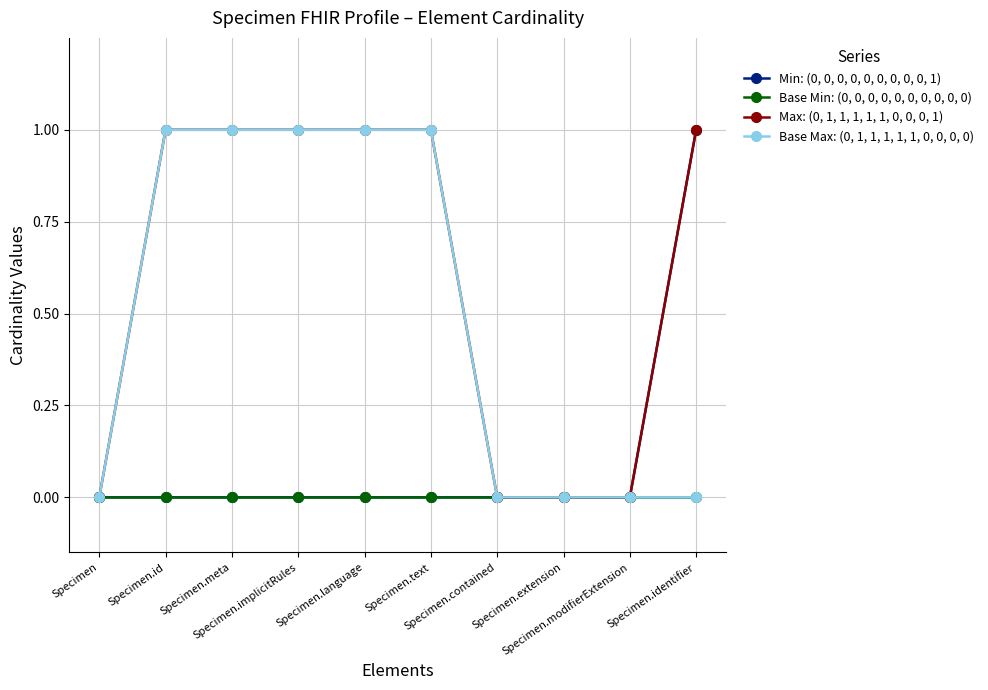

Rank the series by their average value, from highest to lowest.

Max: (0, 1, 1, 1, 1, 1, 0, 0, 0, 1), Base Max: (0, 1, 1, 1, 1, 1, 0, 0, 0, 0), Min: (0, 0, 0, 0, 0, 0, 0, 0, 0, 1), Base Min: (0, 0, 0, 0, 0, 0, 0, 0, 0, 0)